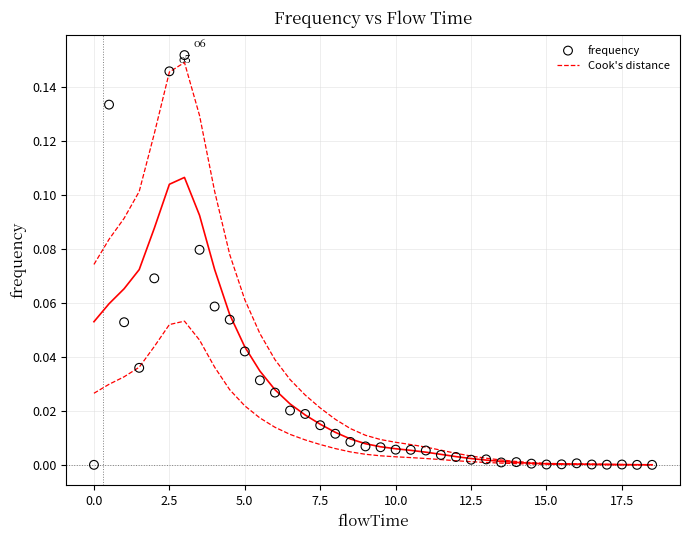

What is the range of X values (max minus min)?

18.5